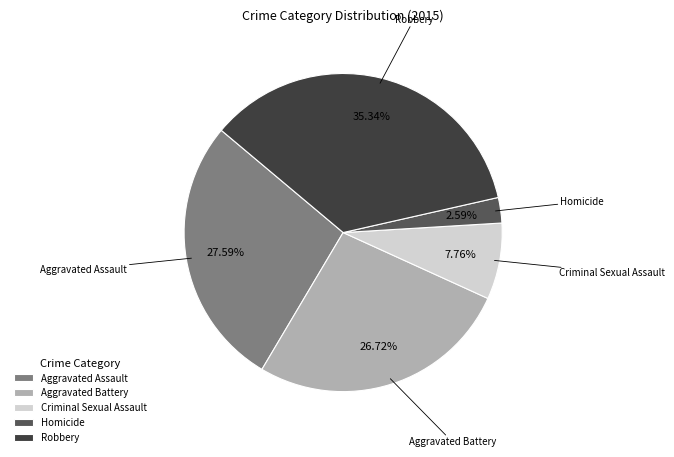

How many segments does this pie chart have?

5